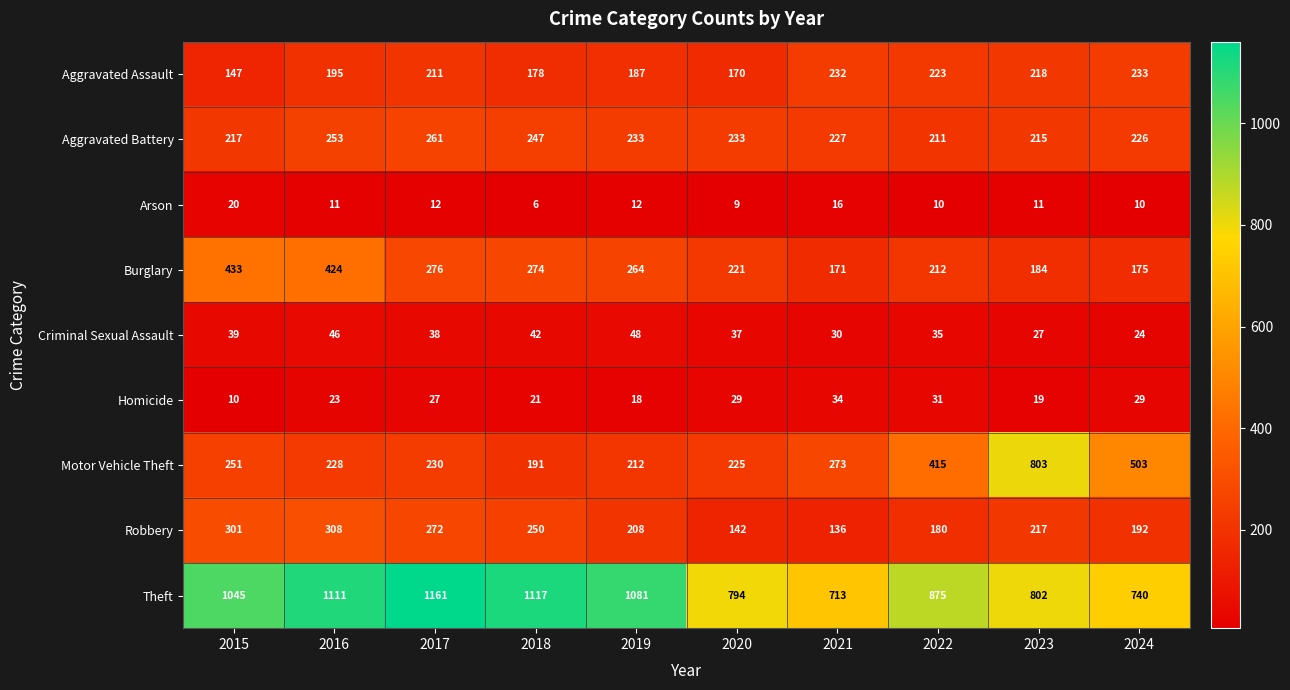

What is the average value of the Theft series?

944